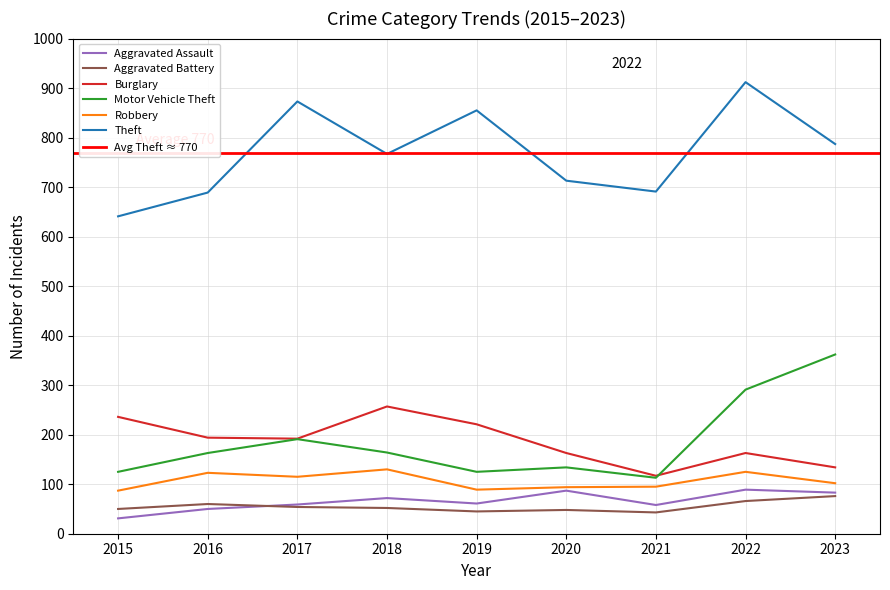

Reading left to right, transcribe all the data shown in this chart.

Aggravated Assault: 31	50	59	72	61	87	58	89	83
Aggravated Battery: 50	60	54	52	45	48	43	66	76
Burglary: 236	194	192	257	221	163	117	163	134
Motor Vehicle Theft: 125	163	191	164	125	134	113	291	362
Robbery: 87	123	115	130	89	94	95	125	102
Theft: 641	689	873	767	855	713	691	912	787